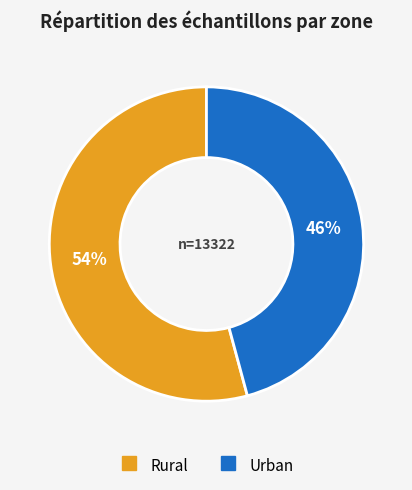

Between Rural and Urban, which is larger?

Rural